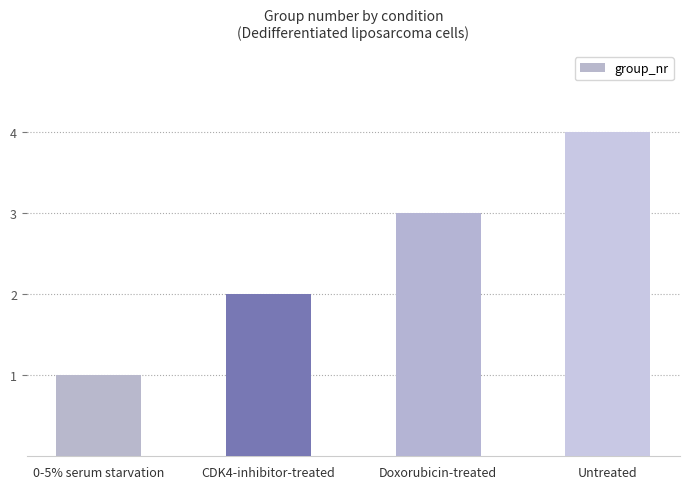

What is the greatest value displayed?

4